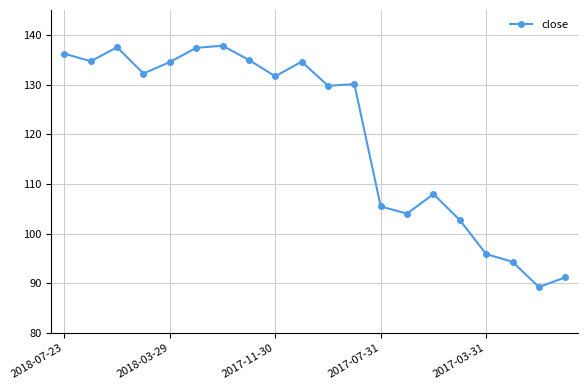

What is the sum of all values?

2402.3